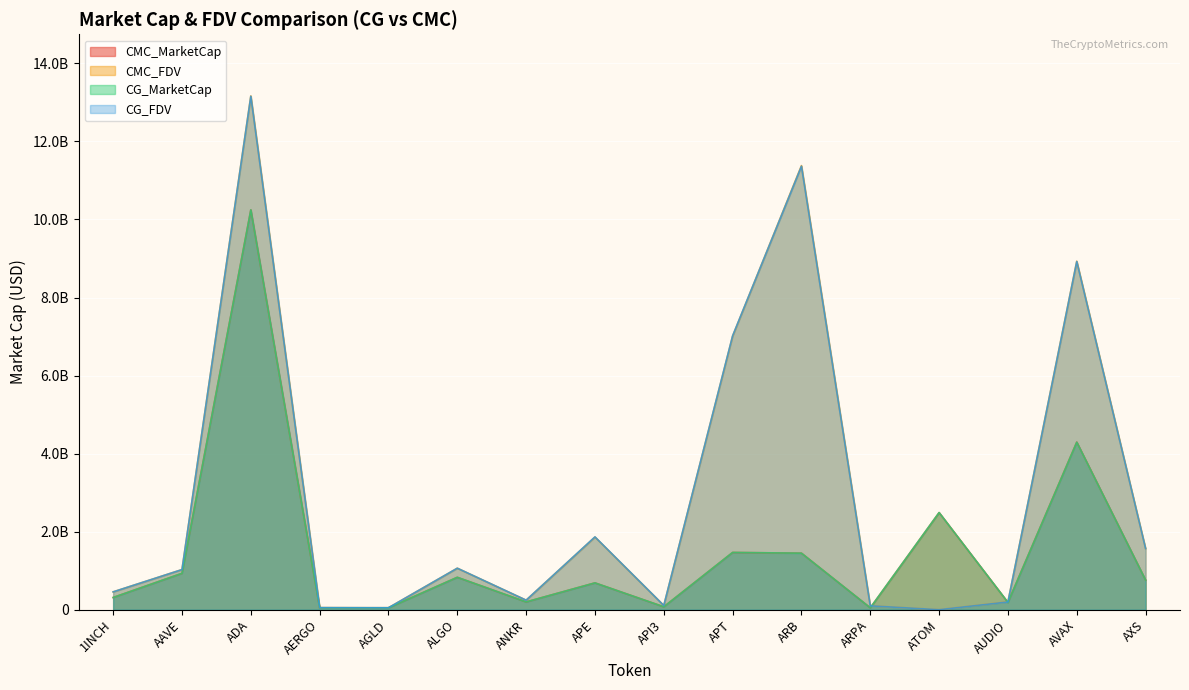

Which series has the widest spread of values?

CMC_FDV